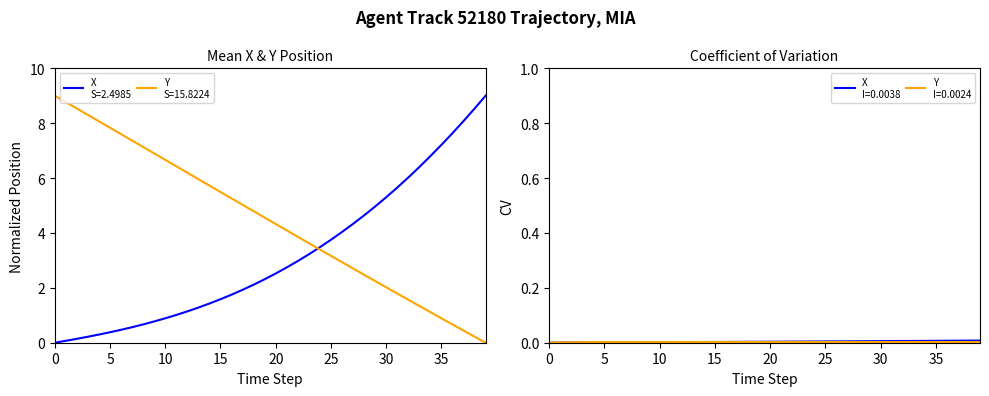

What are all the series names shown in the legend?

X, Y